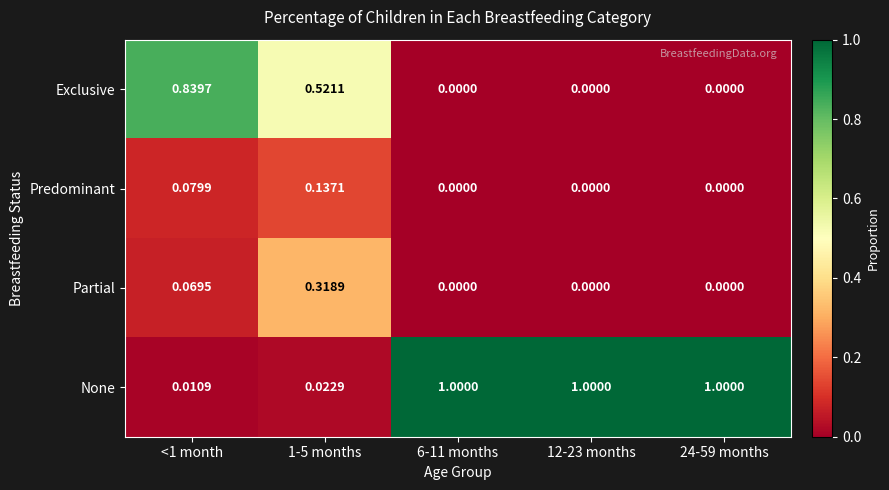

Which series has the largest total across all categories?

None